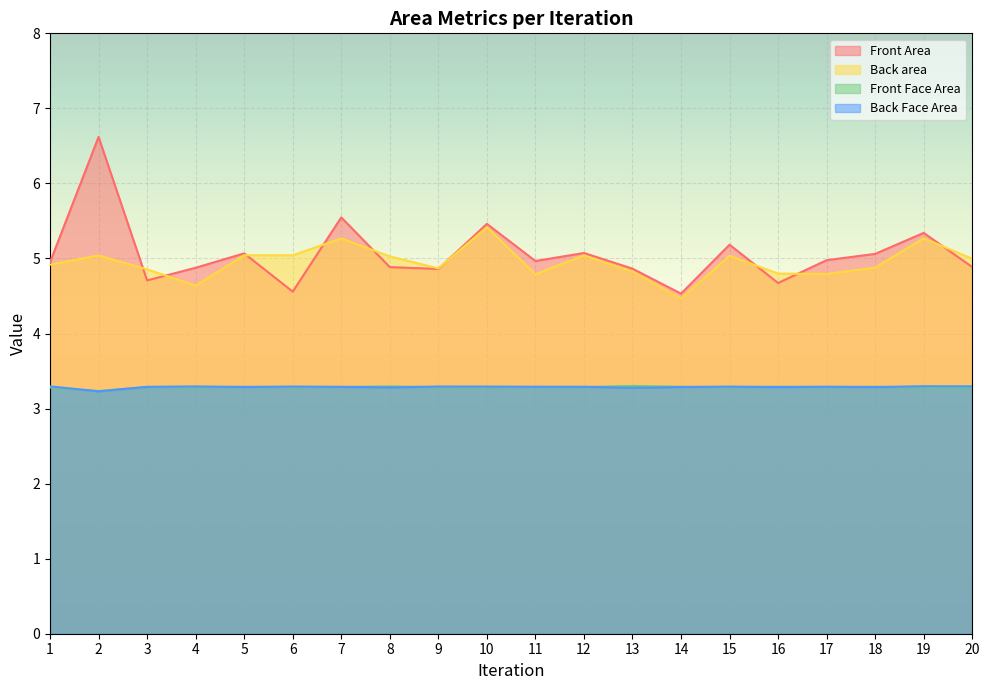

True or false: Front Face Area has a value of 3.3 at 19.

True